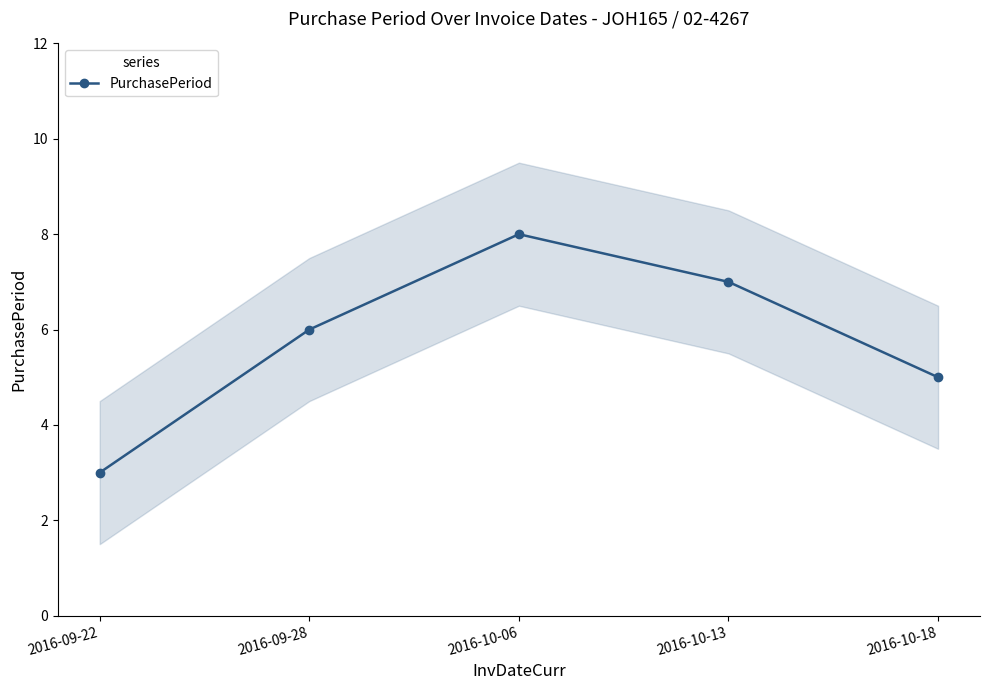

How many lines are shown in the chart?

1